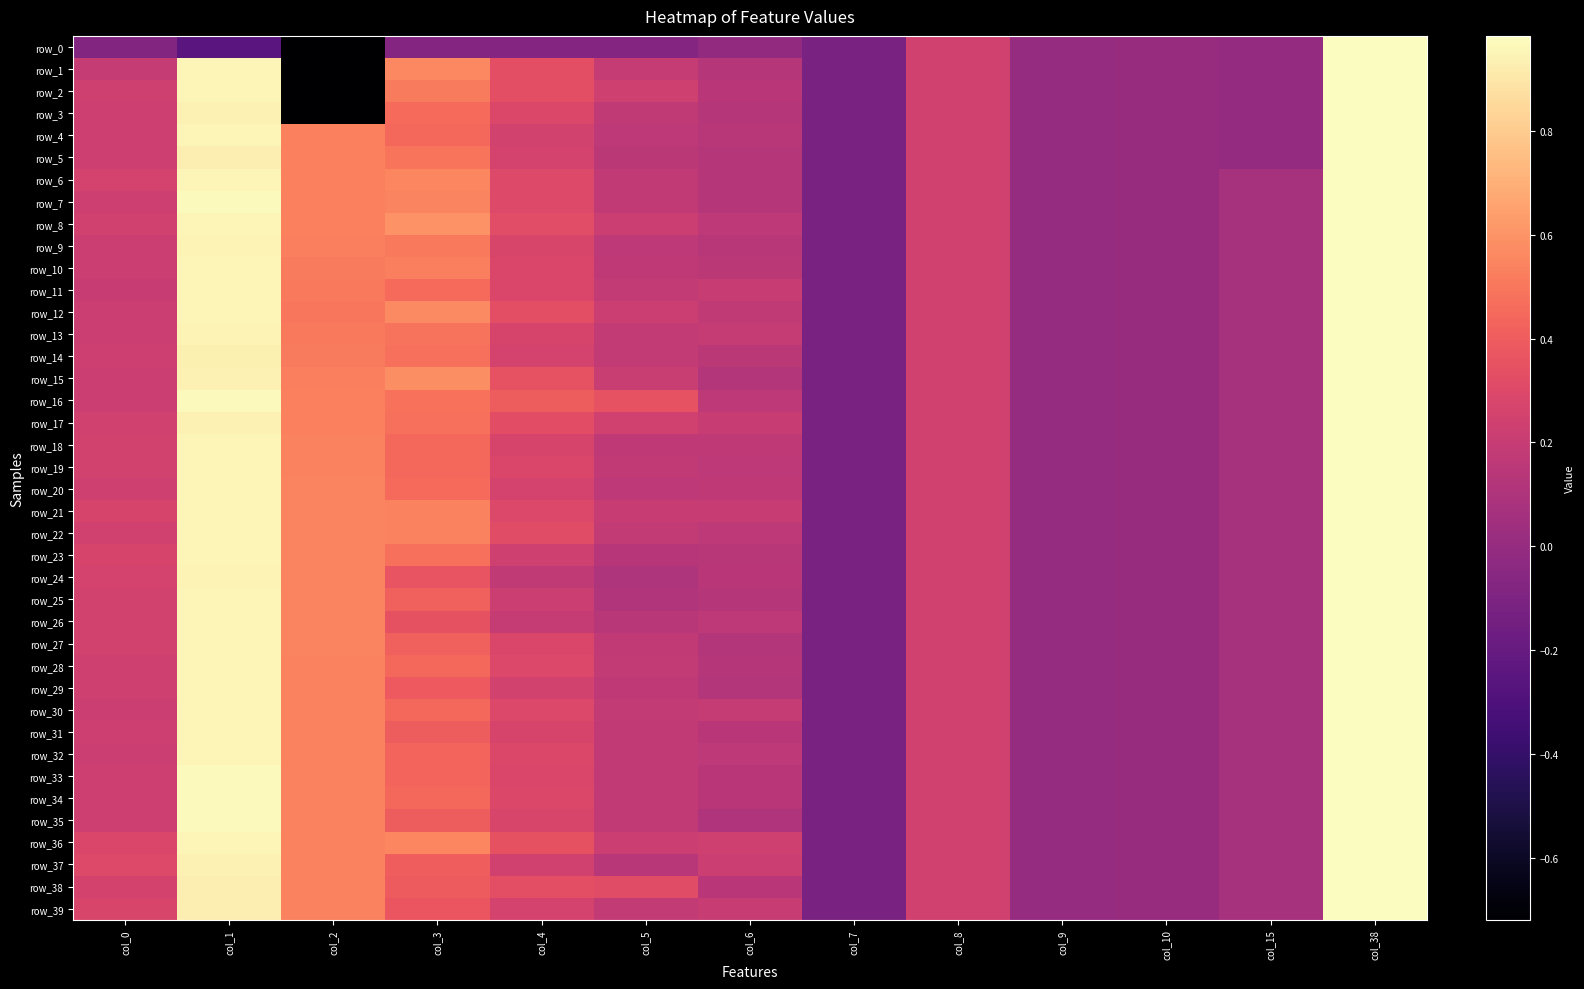

What is the sum of the row_7 values at col_1 and col_8?

1.2